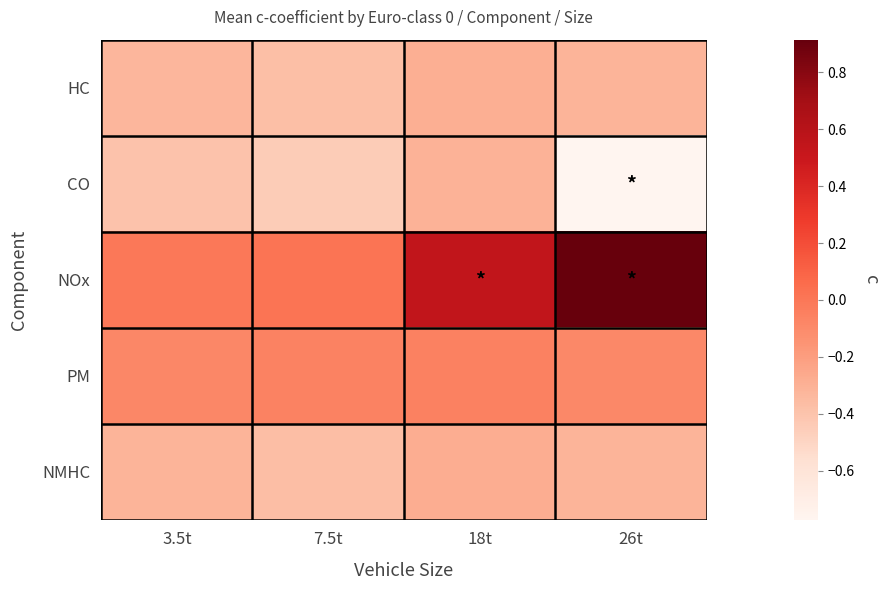

Reading left to right, what are all the values shown in this chart?

HC: 3.5t=-0.3	7.5t=-0.4	18t=-0.3	26t=-0.3
CO: 3.5t=-0.4	7.5t=-0.4	18t=-0.3	26t=-0.8
NOx: 3.5t=-0.0	7.5t=0.0	18t=0.5	26t=0.9
PM: 3.5t=-0.1	7.5t=-0.1	18t=-0.1	26t=-0.1
NMHC: 3.5t=-0.3	7.5t=-0.4	18t=-0.3	26t=-0.3